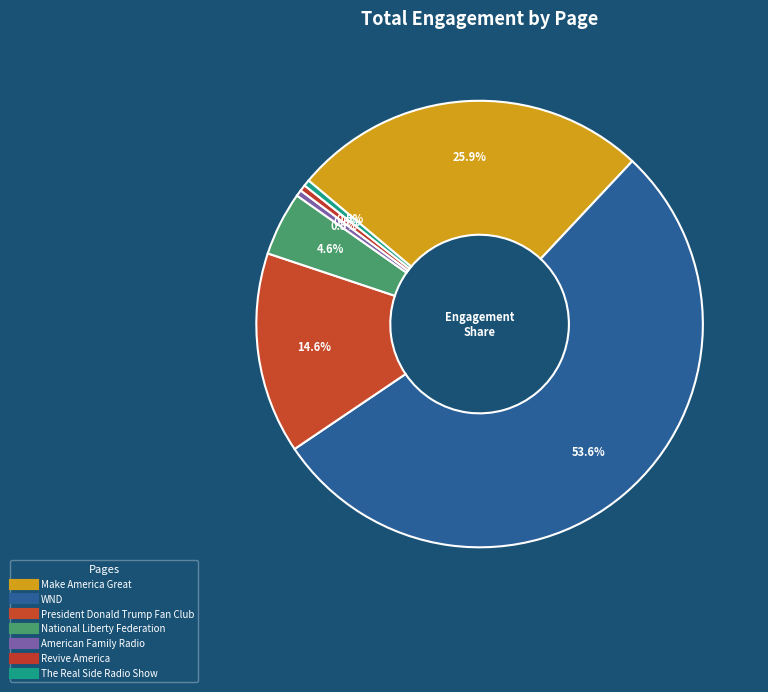

To the nearest percent, what is the combined percentage of The Real Side Radio Show and American Family Radio?

1%